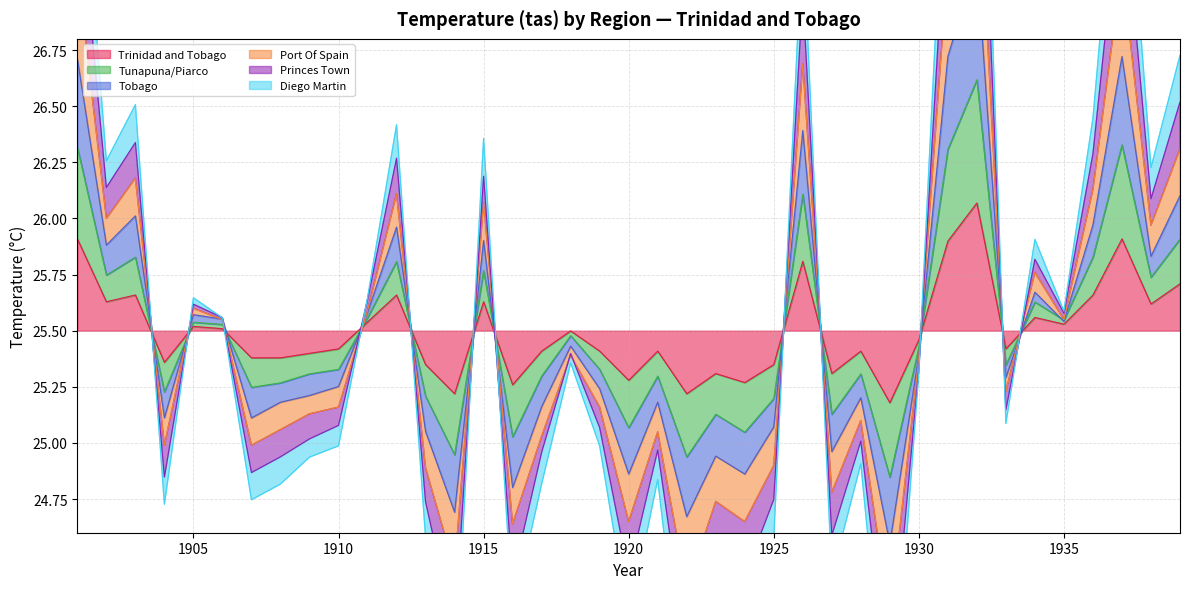

Between 1936 and 1938, which series saw the biggest shift?

Port Of Spain